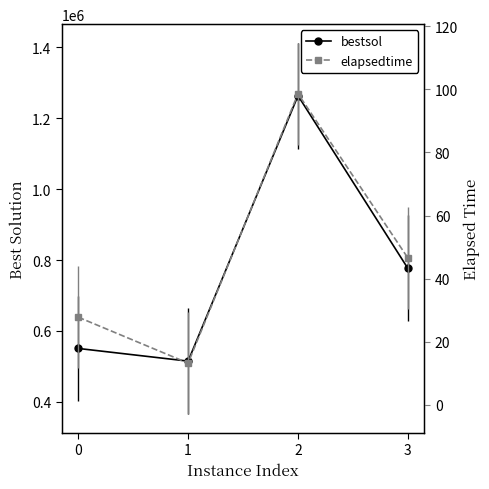

Which category has the lowest value in the bestsol series?

1